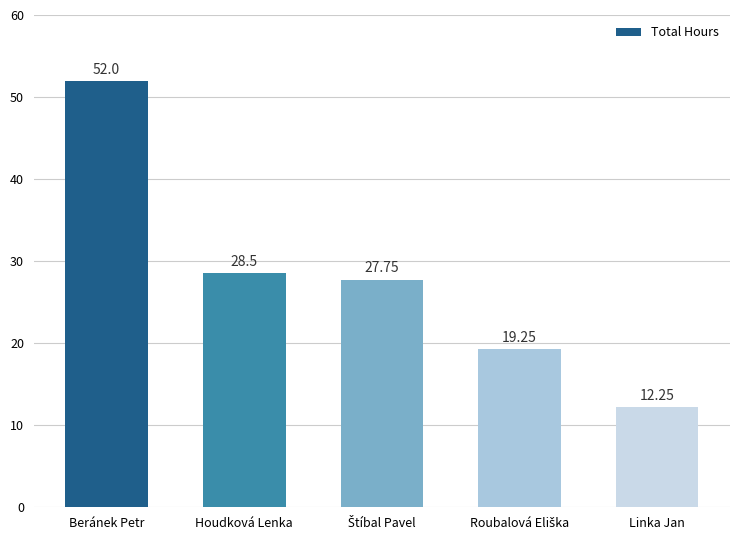

Which category has the lowest value across all series?

Linka Jan